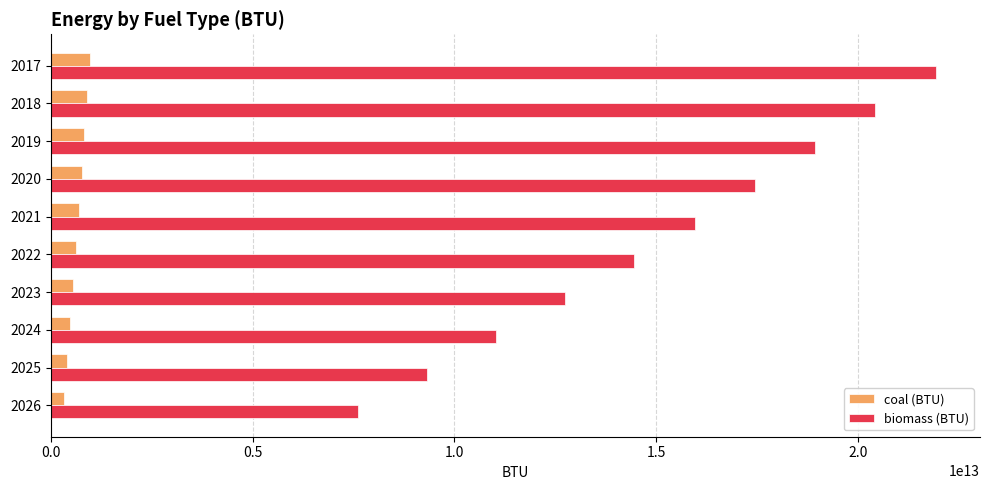

The value of biomass (BTU) at 2024 is 11030225346610.0. True or false?

True